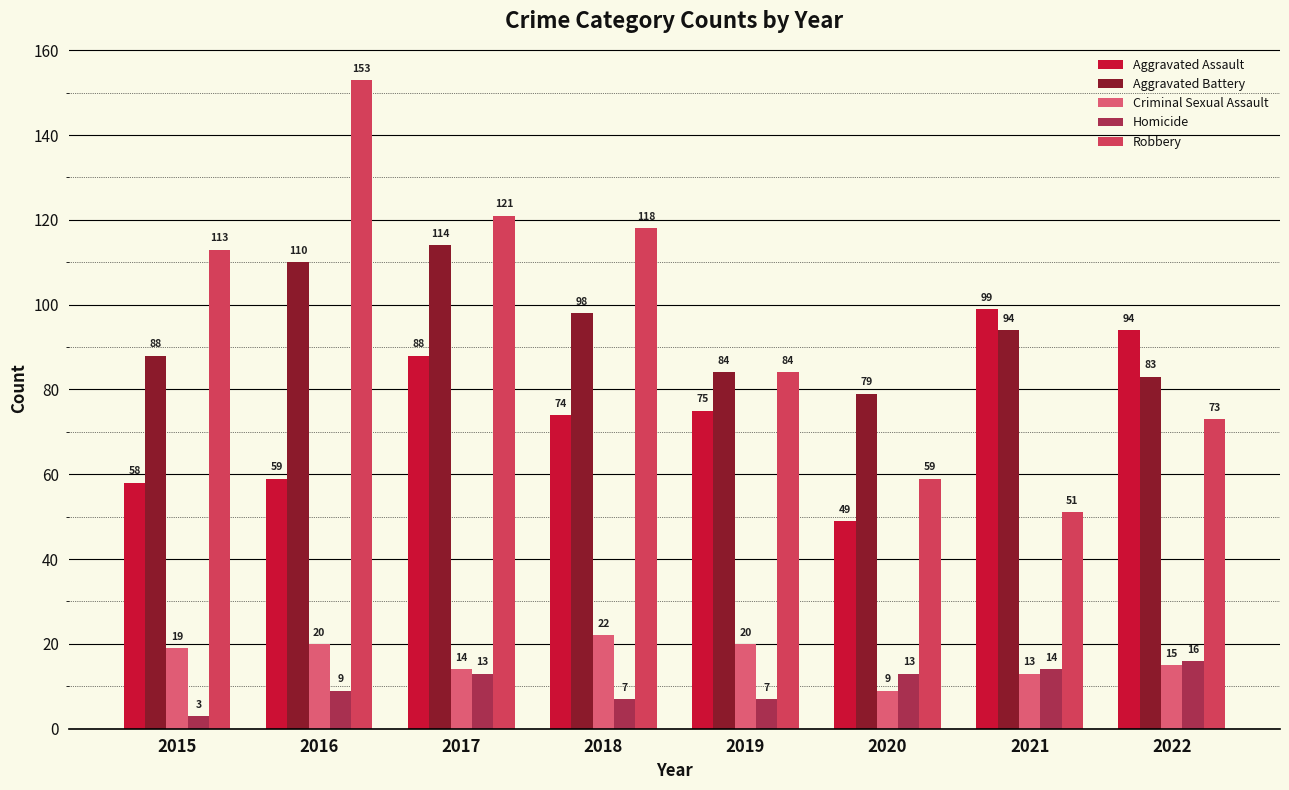

Which series has the largest range (max minus min)?

Robbery